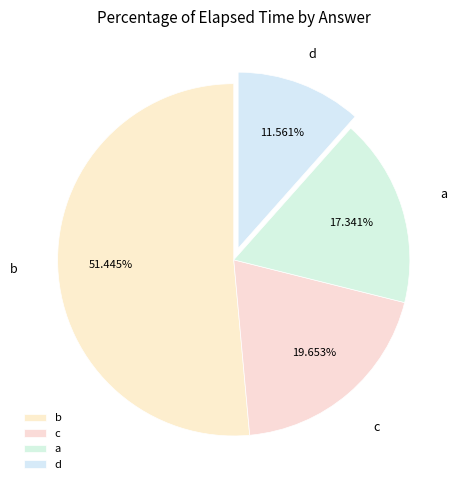

How many slices are in this pie chart?

4